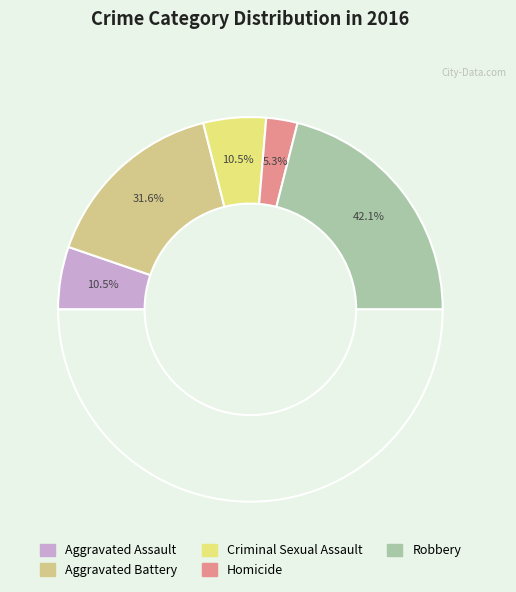

What is the total percentage of Homicide and Aggravated Battery?

36.8%